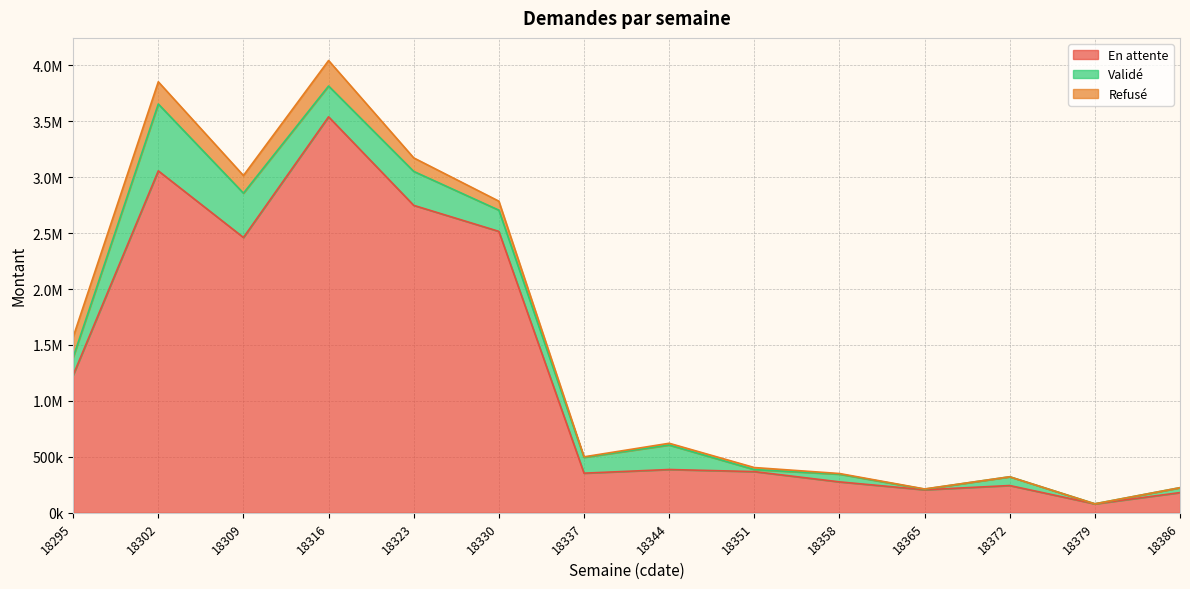

What are all the series names shown in the legend?

En attente, Validé, Refusé